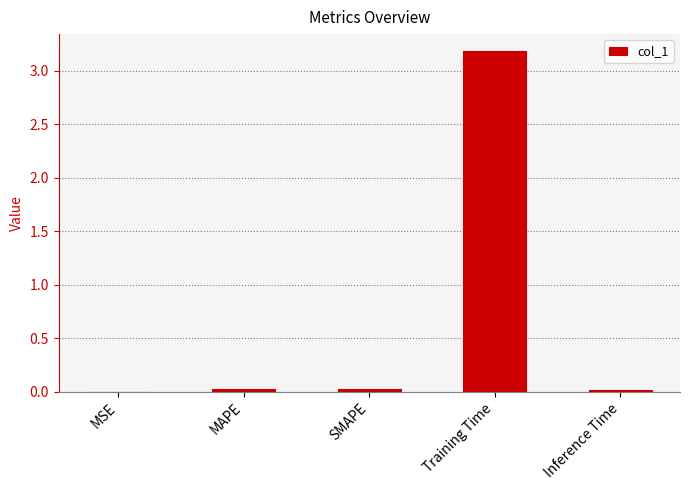

What is the greatest value displayed?

3.2